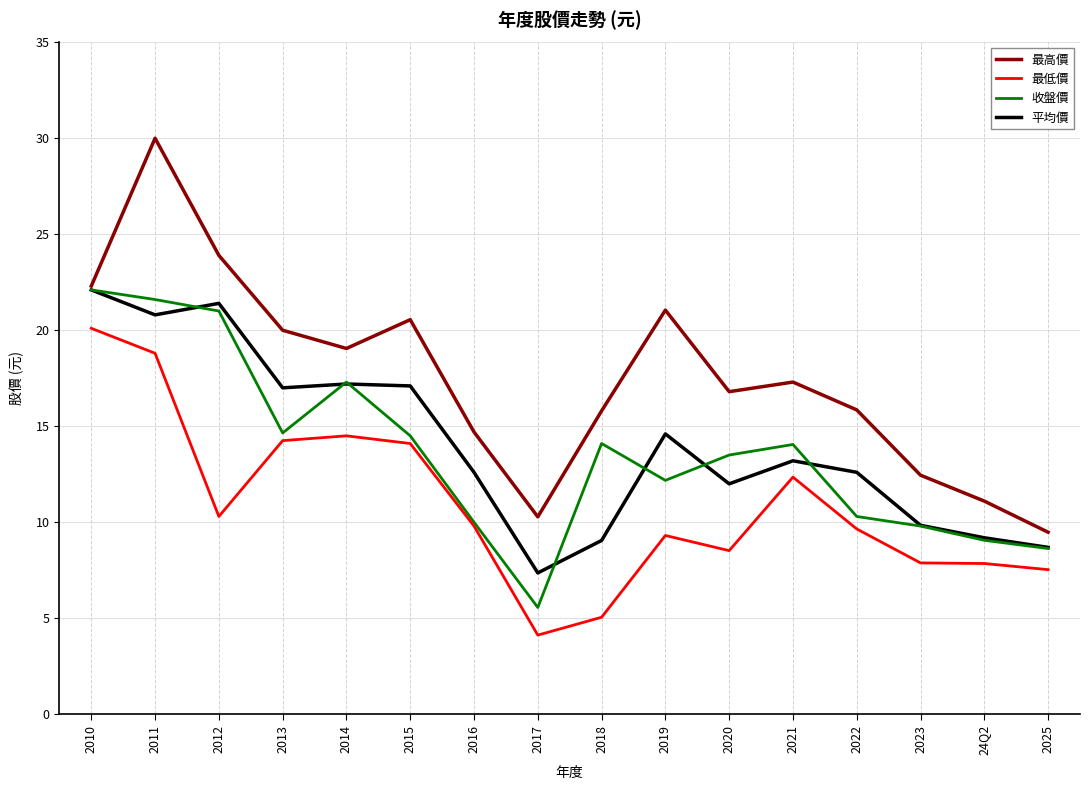

True or false: 平均價 has more than 1 points higher than both neighbors.

True